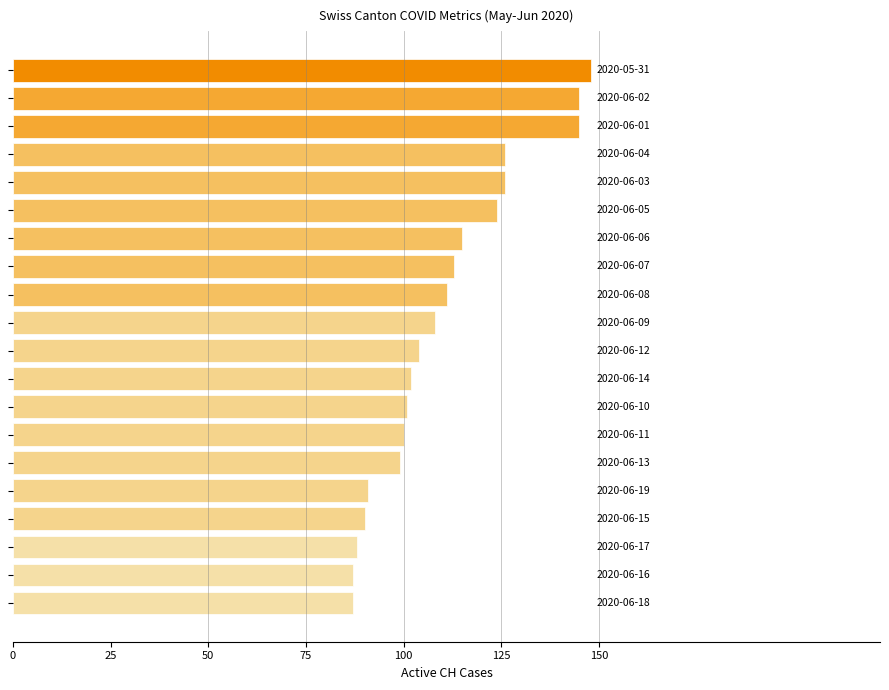

How many categories are shown in the chart?

20